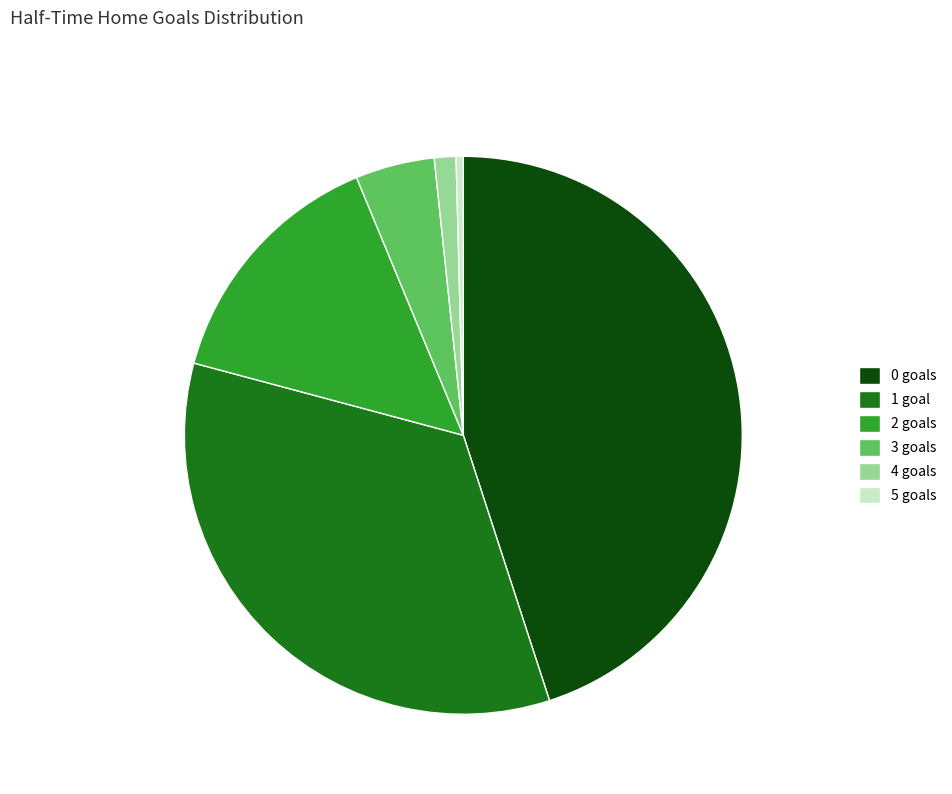

Is it true that 0 is 45% of the pie?

True